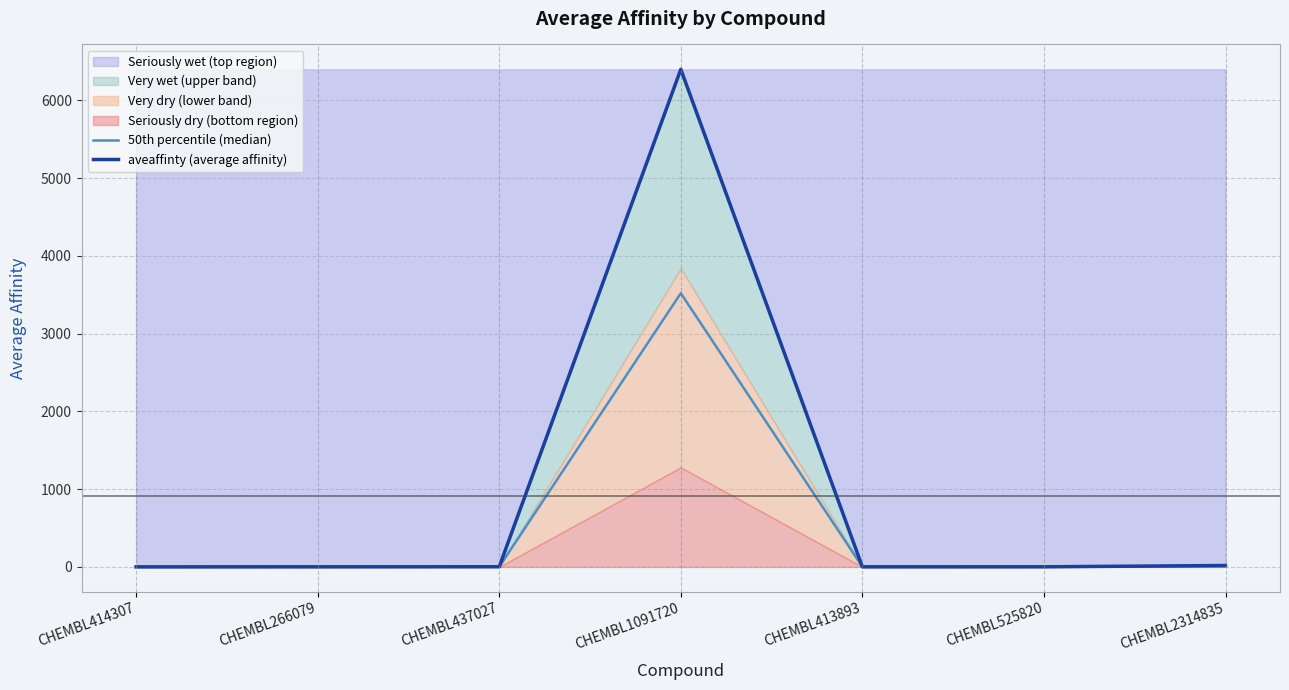

Which series has the widest spread of values?

aveaffinty (average affinity)